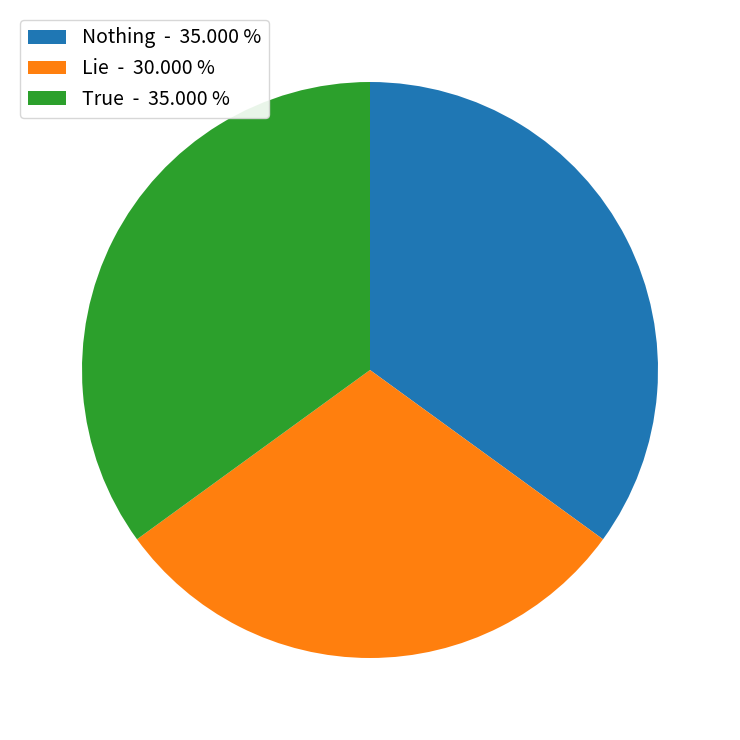

Between True and Lie, which is larger?

True